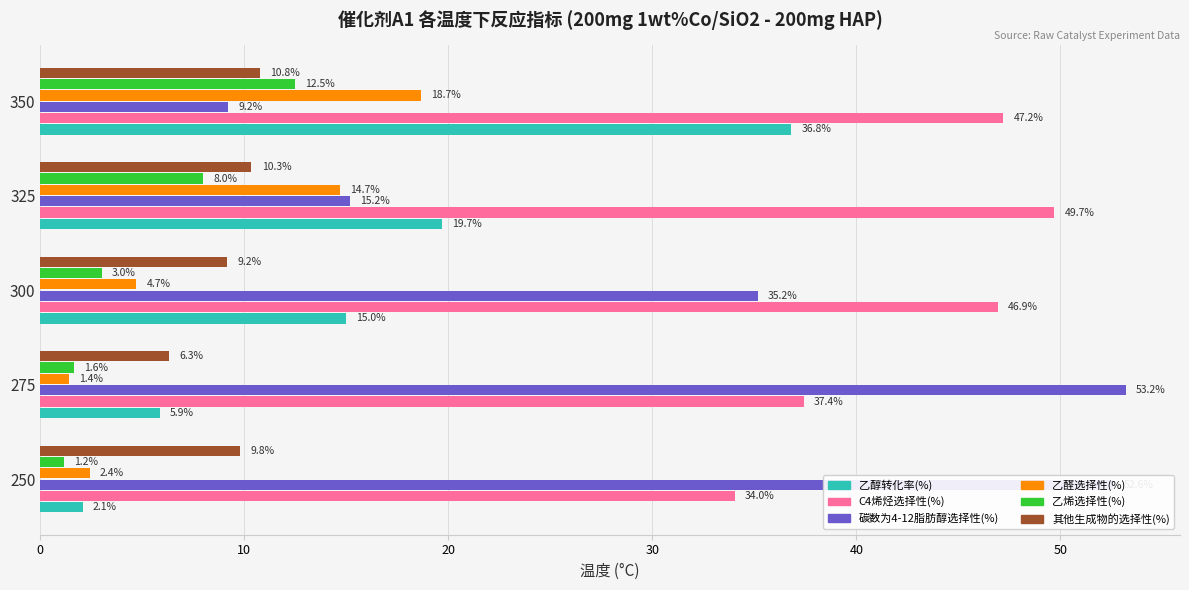

What is the maximum value shown in the chart?

53.2